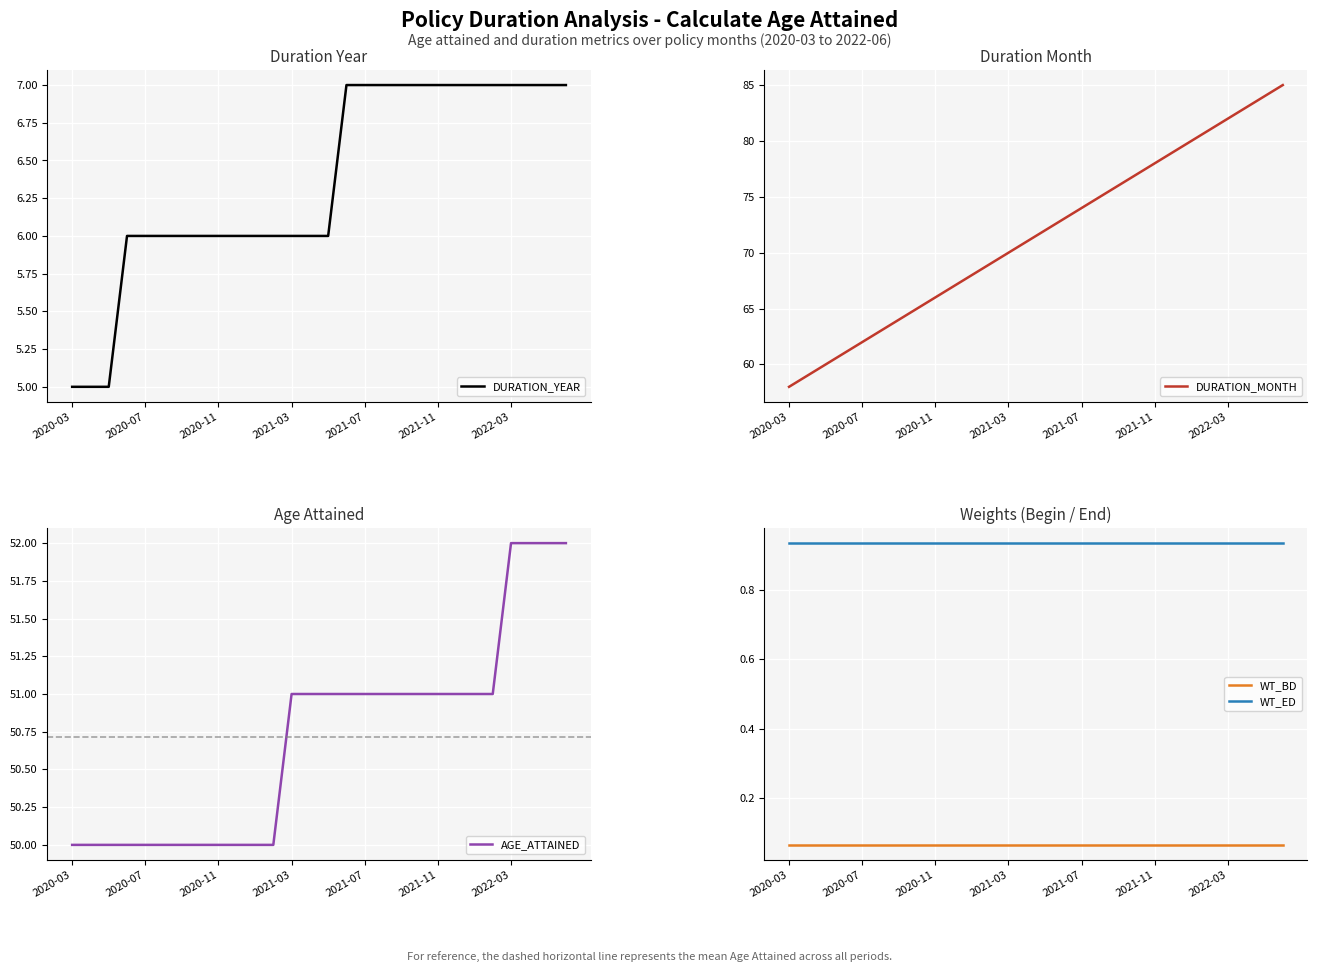

Reading right to left, transcribe all the data shown in this chart.

DURATION_YEAR: 7.0	7.0	7.0	7.0	7.0	7.0	7.0	7.0	7.0	7.0	7.0	7.0	7.0	6.0	6.0	6.0	6.0	6.0	6.0	6.0	6.0	6.0	6.0	6.0	6.0	5.0	5.0	5.0
DURATION_MONTH: 85.0	84.0	83.0	82.0	81.0	80.0	79.0	78.0	77.0	76.0	75.0	74.0	73.0	72.0	71.0	70.0	69.0	68.0	67.0	66.0	65.0	64.0	63.0	62.0	61.0	60.0	59.0	58.0
AGE_ATTAINED: 52.0	52.0	52.0	52.0	51.0	51.0	51.0	51.0	51.0	51.0	51.0	51.0	51.0	51.0	51.0	51.0	50.0	50.0	50.0	50.0	50.0	50.0	50.0	50.0	50.0	50.0	50.0	50.0
WT_BD: 0.1	0.1	0.1	0.1	0.1	0.1	0.1	0.1	0.1	0.1	0.1	0.1	0.1	0.1	0.1	0.1	0.1	0.1	0.1	0.1	0.1	0.1	0.1	0.1	0.1	0.1	0.1	0.1
WT_ED: 0.9	0.9	0.9	0.9	0.9	0.9	0.9	0.9	0.9	0.9	0.9	0.9	0.9	0.9	0.9	0.9	0.9	0.9	0.9	0.9	0.9	0.9	0.9	0.9	0.9	0.9	0.9	0.9